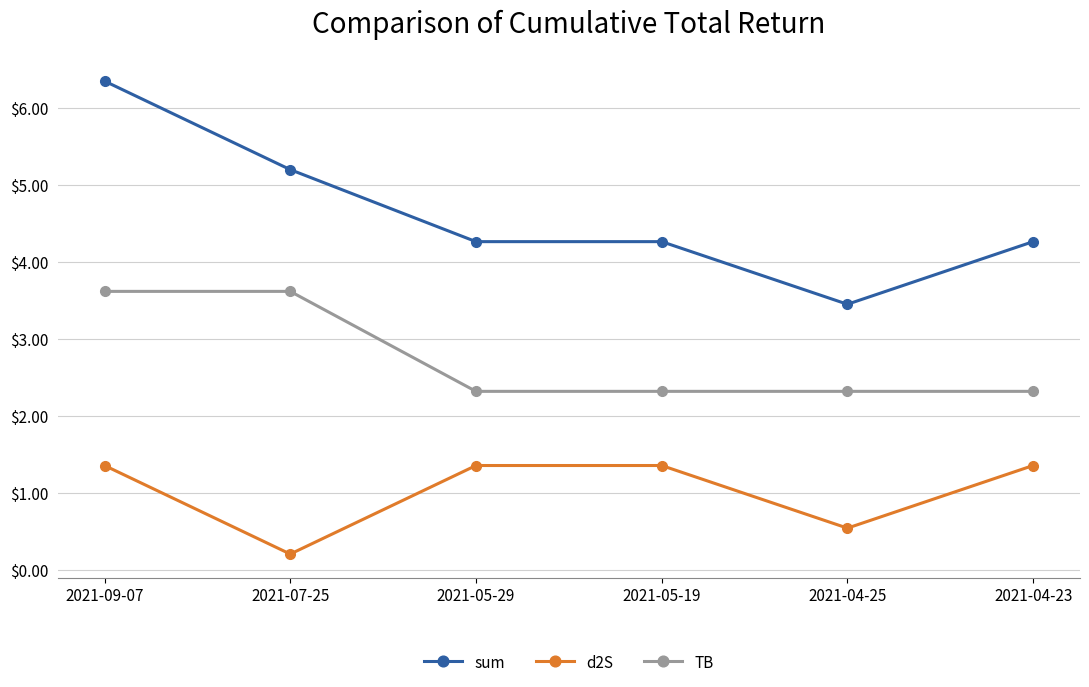

Which series has the largest total across all categories?

sum